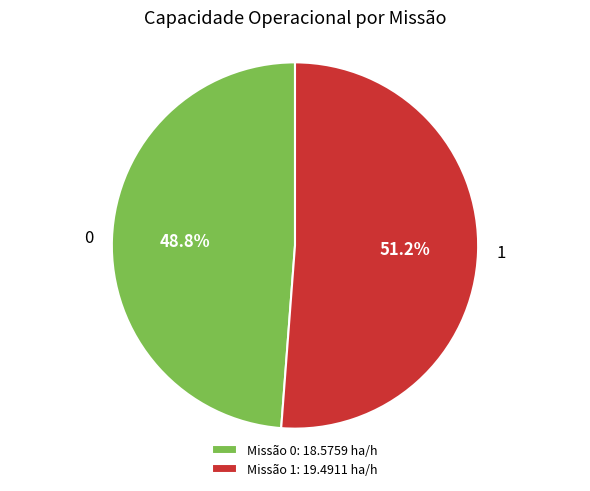

True or false: 0 accounts for 34% of the total.

False